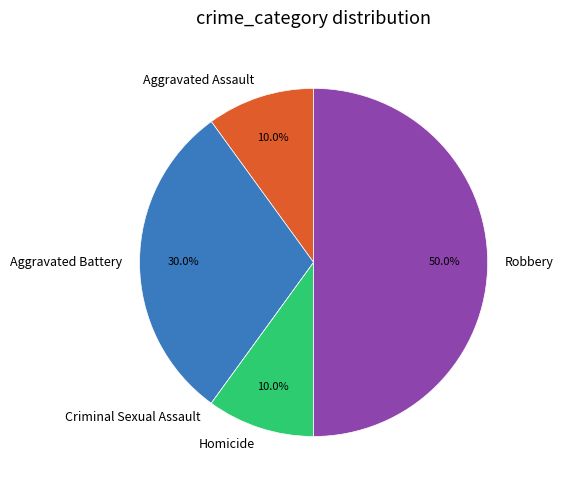

The Robbery slice represents 50% of the pie. True or false?

True